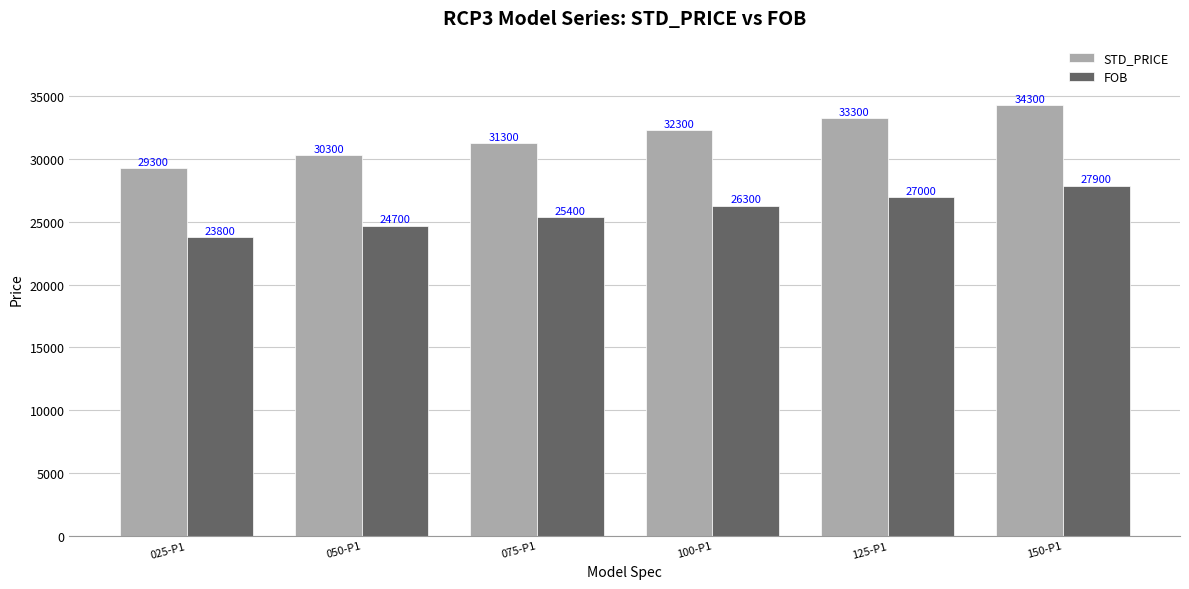

Reading left to right, transcribe all the data shown in this chart.

STD_PRICE: 29300	30300	31300	32300	33300	34300
FOB: 23800	24700	25400	26300	27000	27900